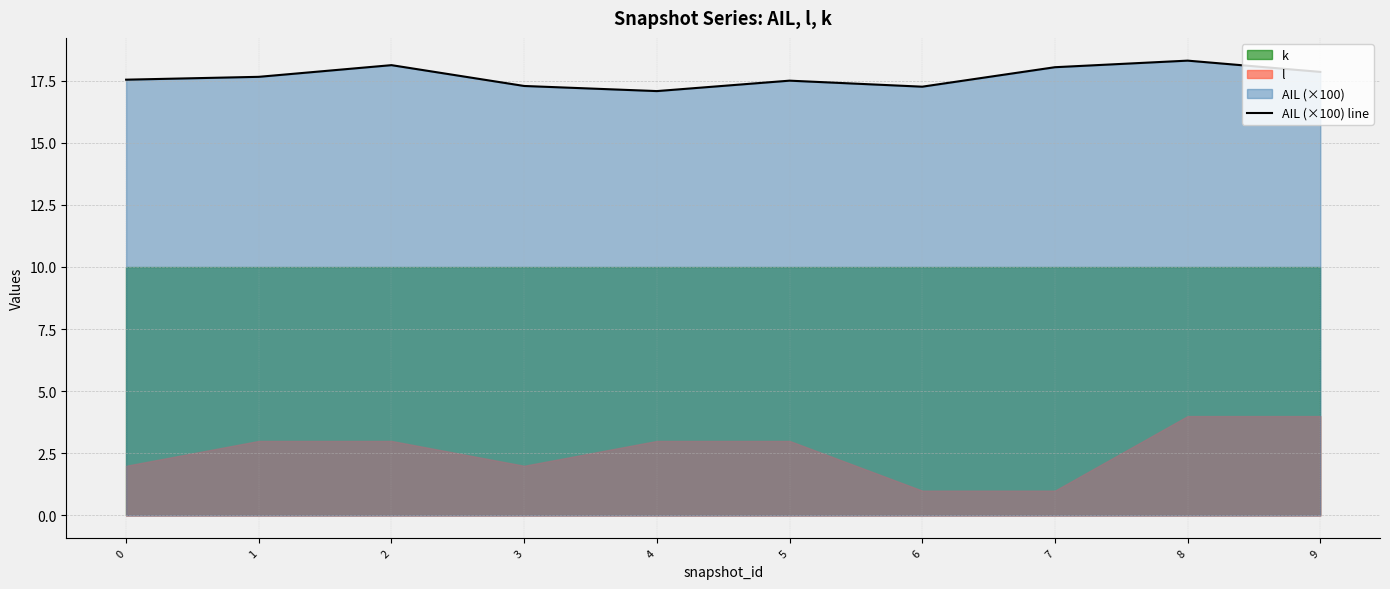

Rank the categories by value from lowest to highest.

4, 6, 3, 5, 0, 1, 9, 7, 2, 8